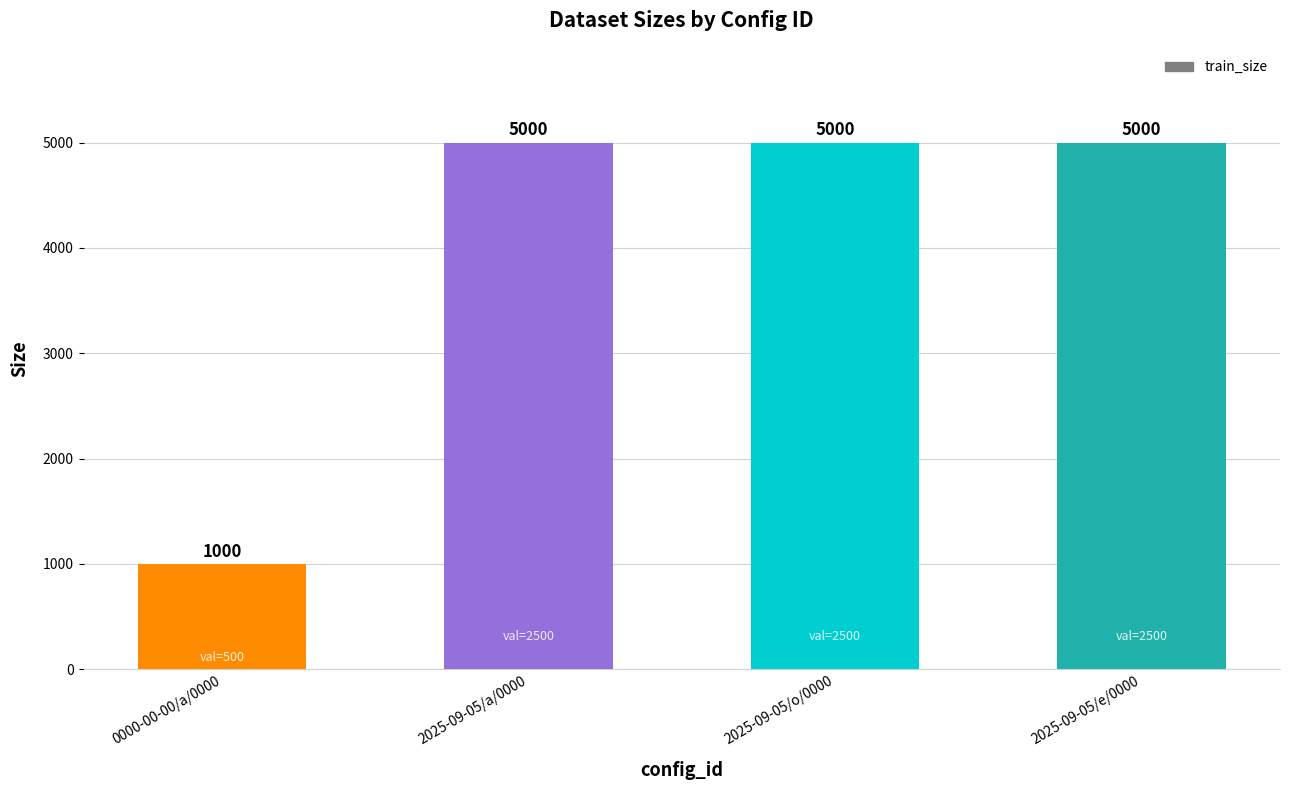

What is the ratio of the value at 2025-09-05/o/0000 to the value at 2025-09-05/a/0000?

1.0